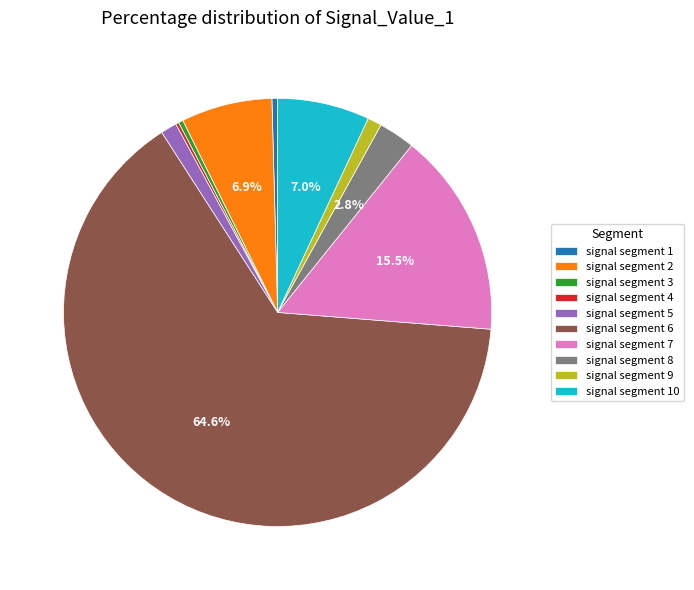

Between signal segment 9 and signal segment 8, which is larger?

signal segment 8